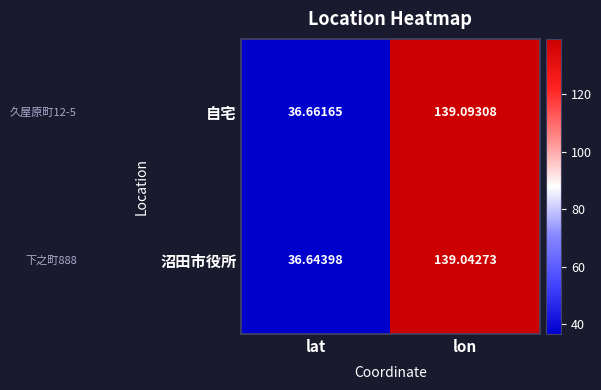

Rank the series at lat from lowest to highest value.

沼田市役所, 自宅